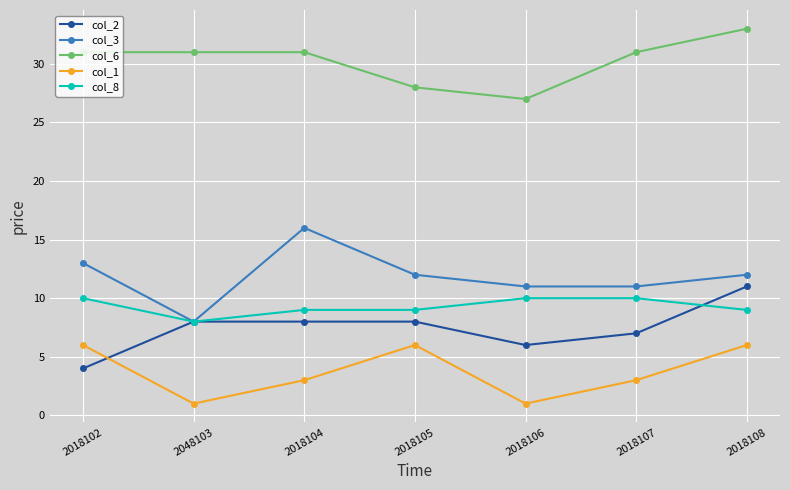

Which series has the largest total across all categories?

col_6